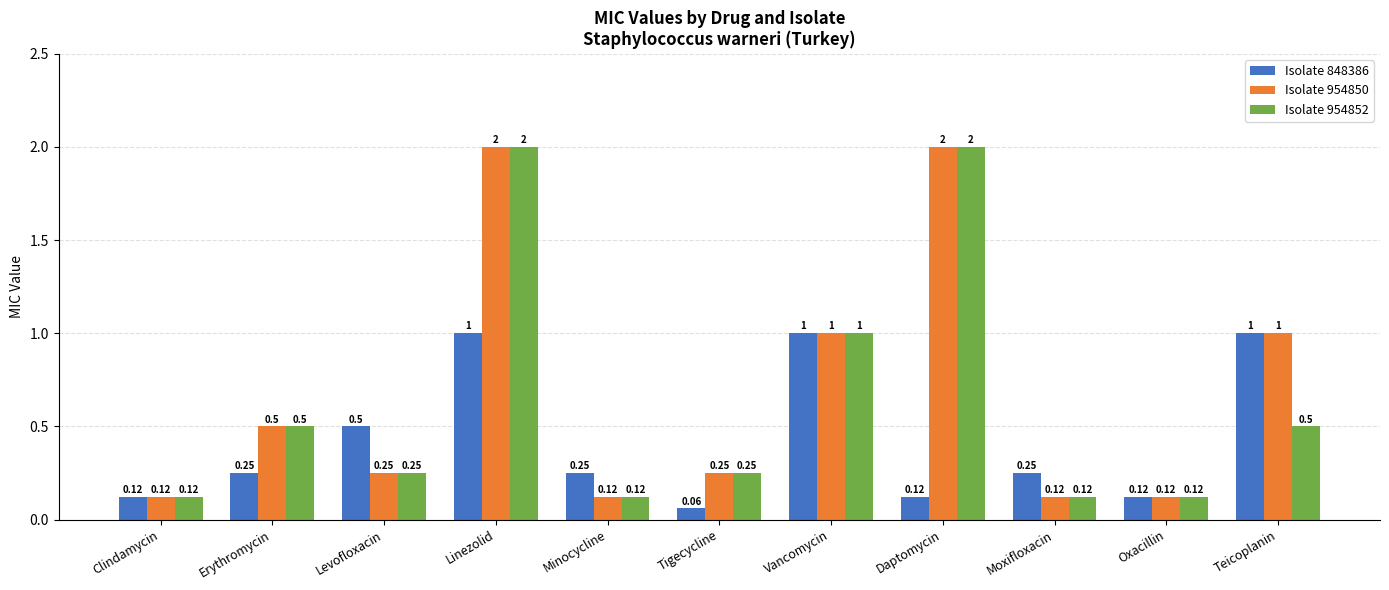

Between Levofloxacin and Teicoplanin, which series saw the biggest shift?

Isolate 954850